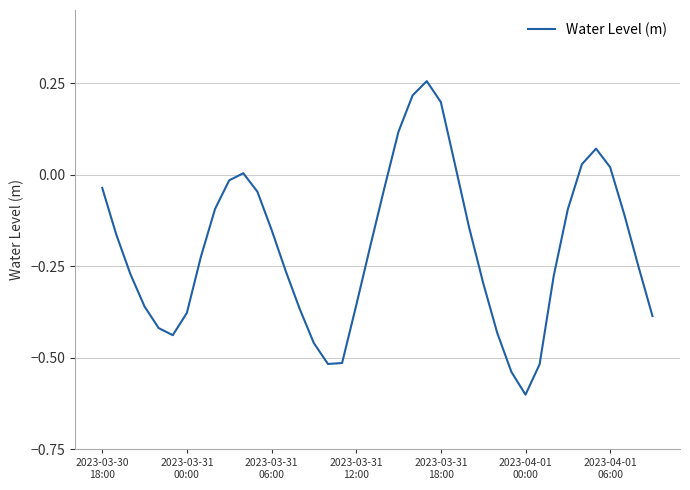

What is the smallest value displayed?

-0.6